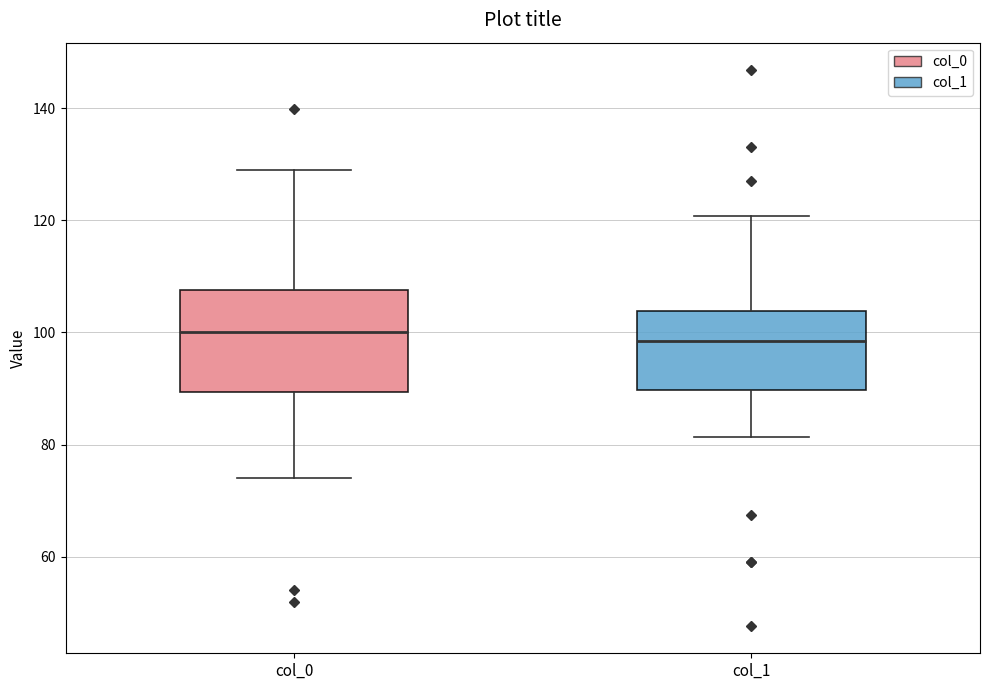

Reading left to right, read every box against the y-axis: the position of its median line, the range the box covers, and the ends of its whiskers. The values are not printed on the chart, so give them approximately, as read against the axis.

col_0: median 100, box 90 to 108, whiskers 74 to 130
col_1: median 98, box 90 to 104, whiskers 82 to 120